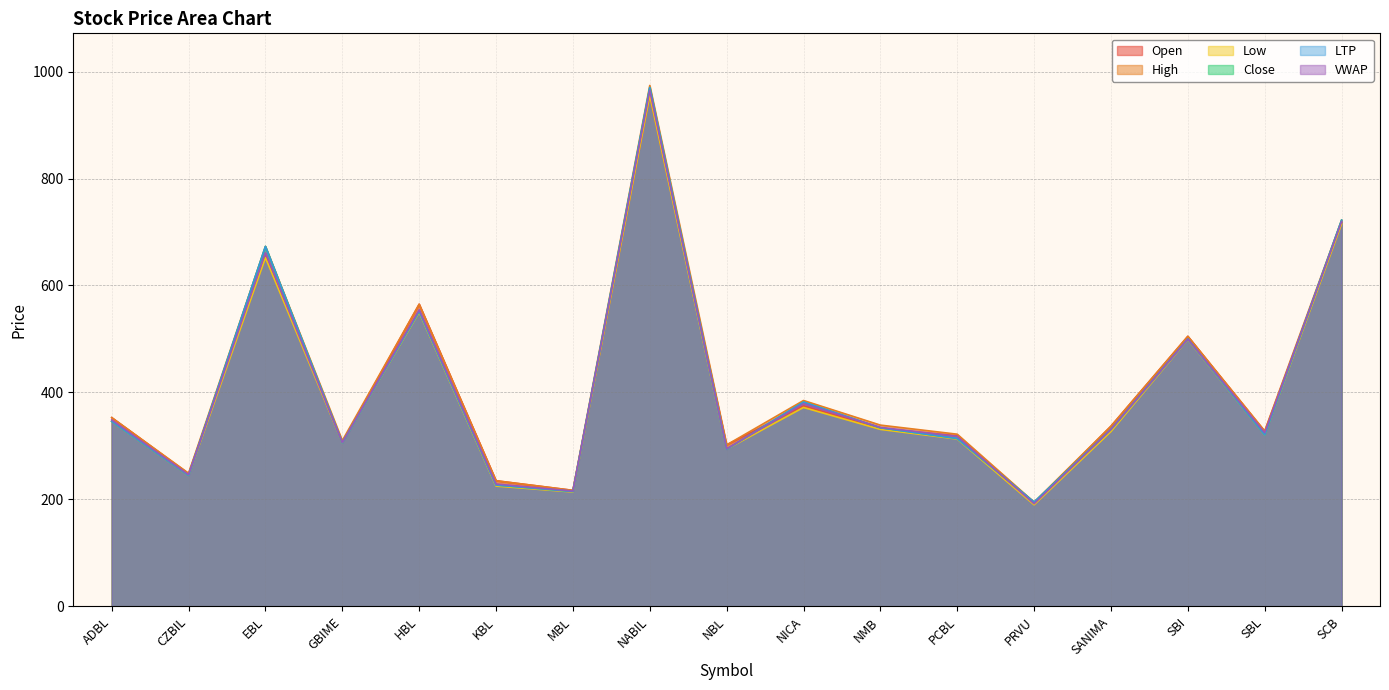

True or false: LTP and High cross at least once.

False